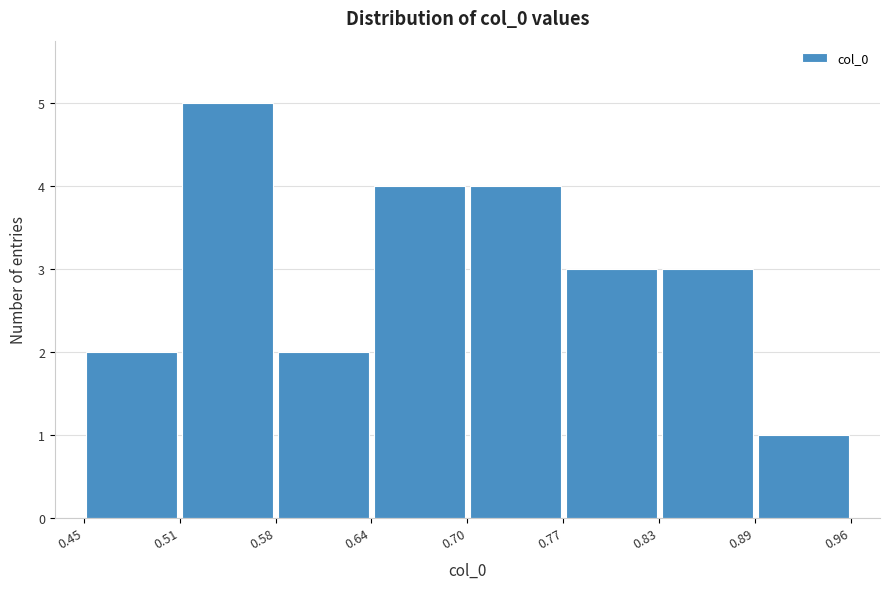

Reading left to right, transcribe this chart: for each bar, give the range it covers on the x-axis and its height. The values are not printed on the chart, so give them approximately, as read against the axis.

0.45 to 0.51: 2
0.51 to 0.58: 5
0.58 to 0.64: 2
0.64 to 0.70: 4
0.70 to 0.77: 4
0.77 to 0.83: 3
0.83 to 0.89: 3
0.89 to 0.96: 1